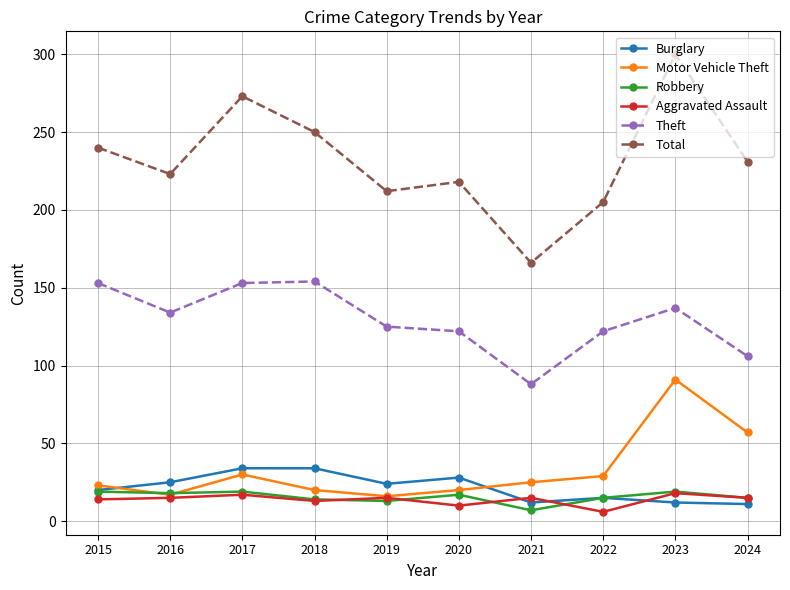

At which label does Burglary first exceed 24?

2016